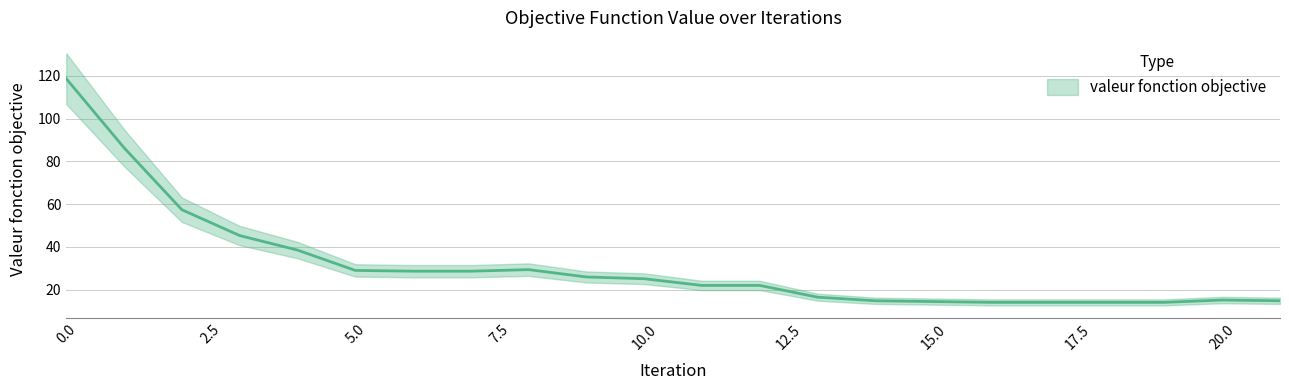

Does the chart have visible grid lines?

Yes